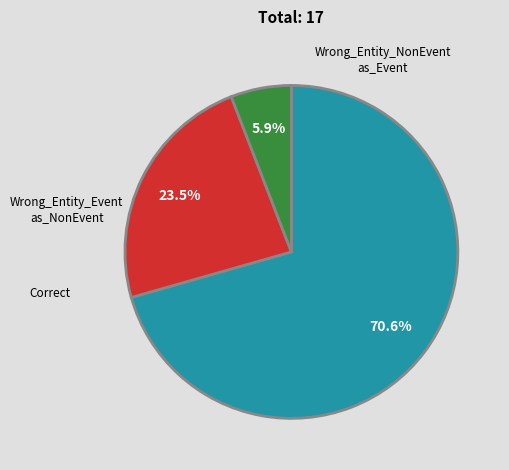

Is there any slice that represents more than half of the pie?

Yes